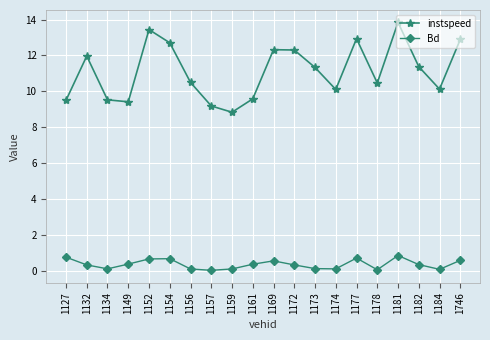

What is the sum of the instspeed values at 1157 and 1181?

23.0